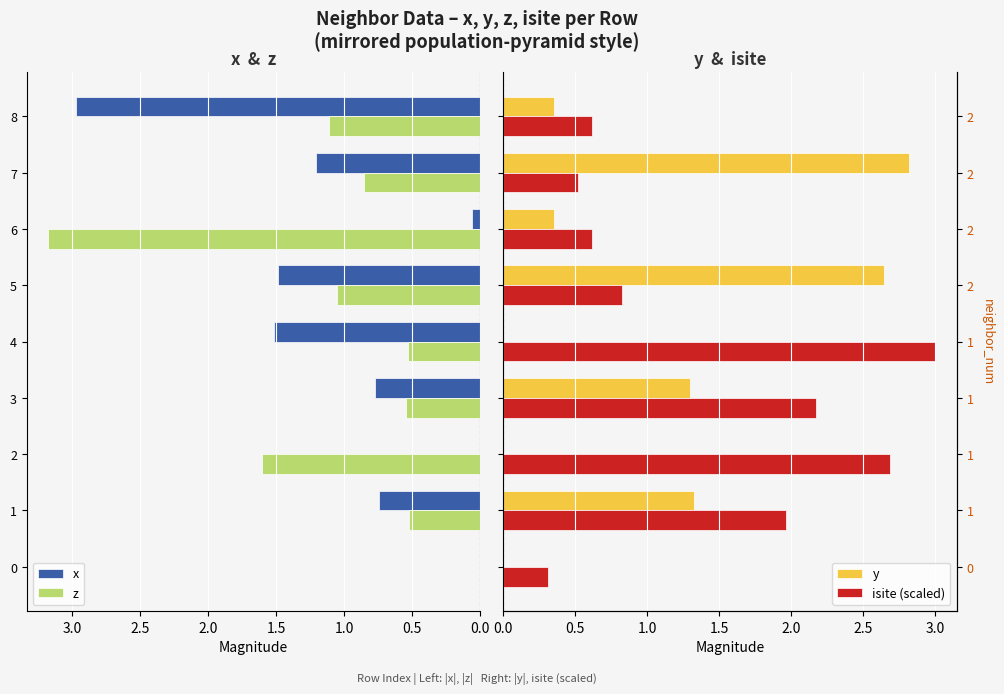

Which series has the largest total across all categories?

isite (scaled)